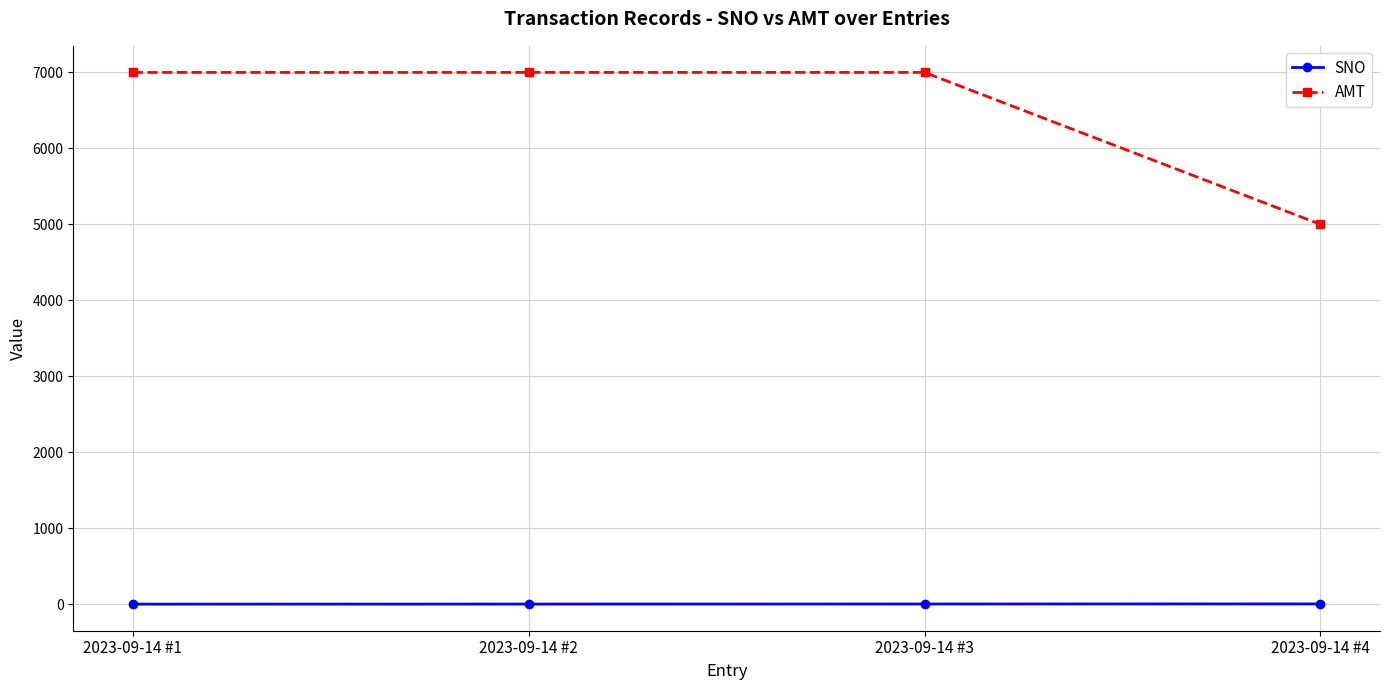

Read the AMT value at 2023-09-14 #2, to the nearest 100.

7000